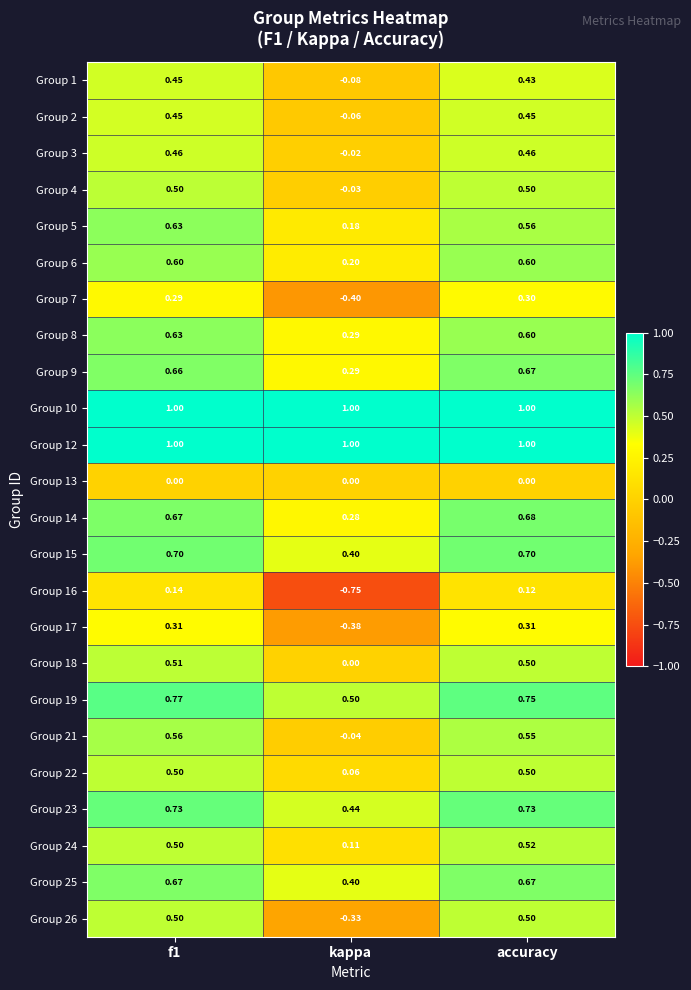

Which category has the lowest value in the Group 6 series?

kappa